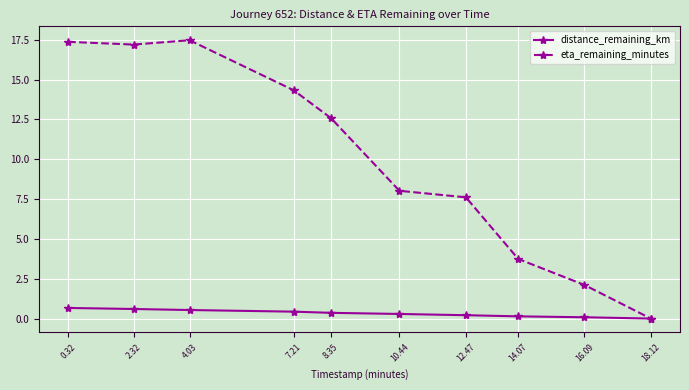

Is the value of eta_remaining_minutes at 2.32 greater than the value of distance_remaining_km at 16.09?

Yes